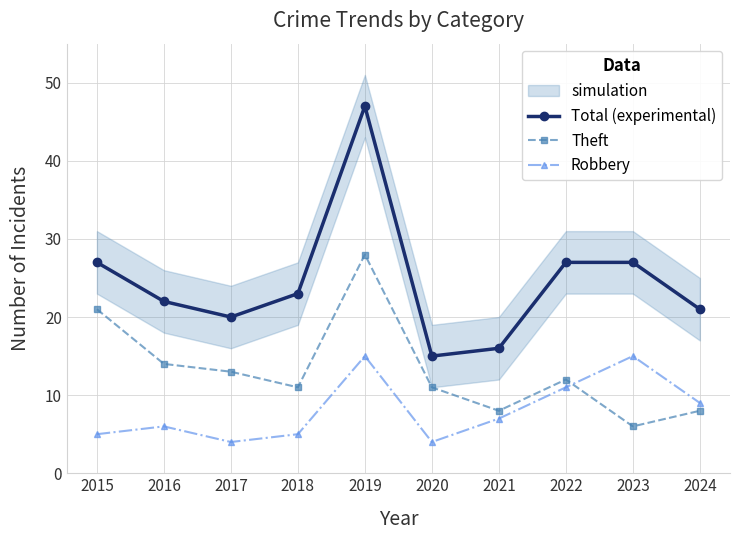

List the series in order of their peak value, lowest first.

Robbery, Theft, Total (experimental)